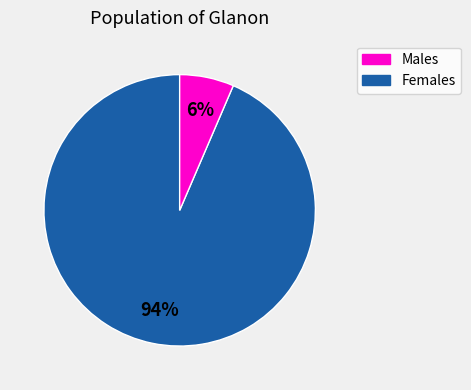

Count the number of slices in the pie.

2